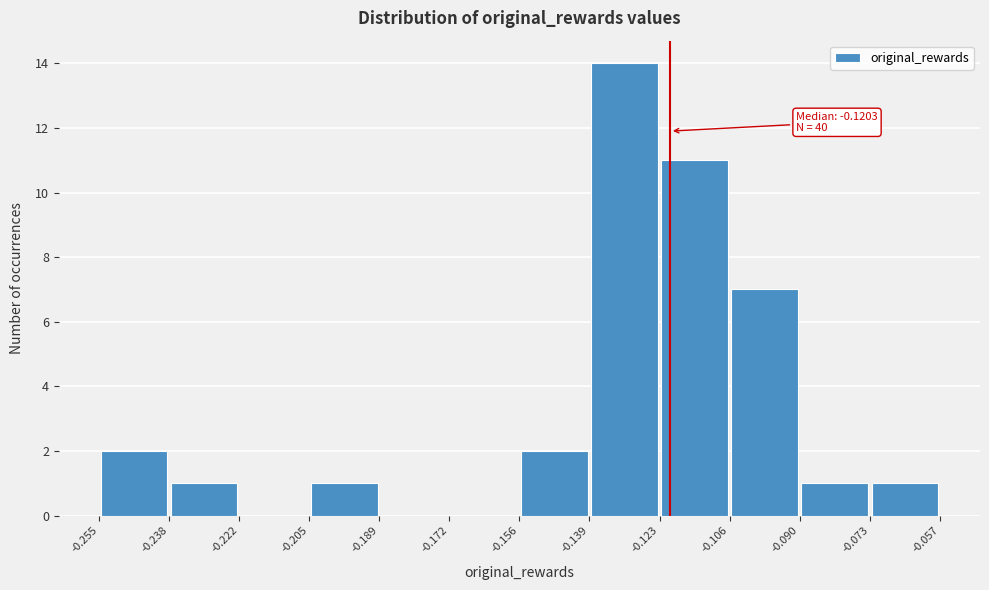

Over which range of the x-axis is the bar tallest?

-0.139 to -0.123